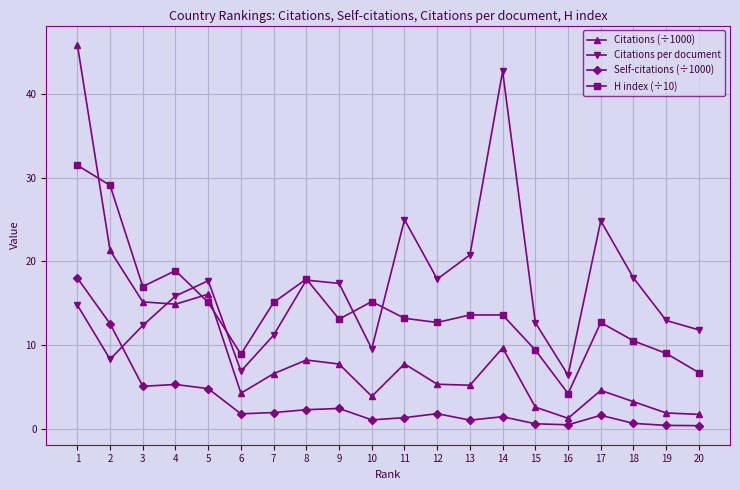

True or false: Citations (÷1000) has more than 2 interior local peaks.

True